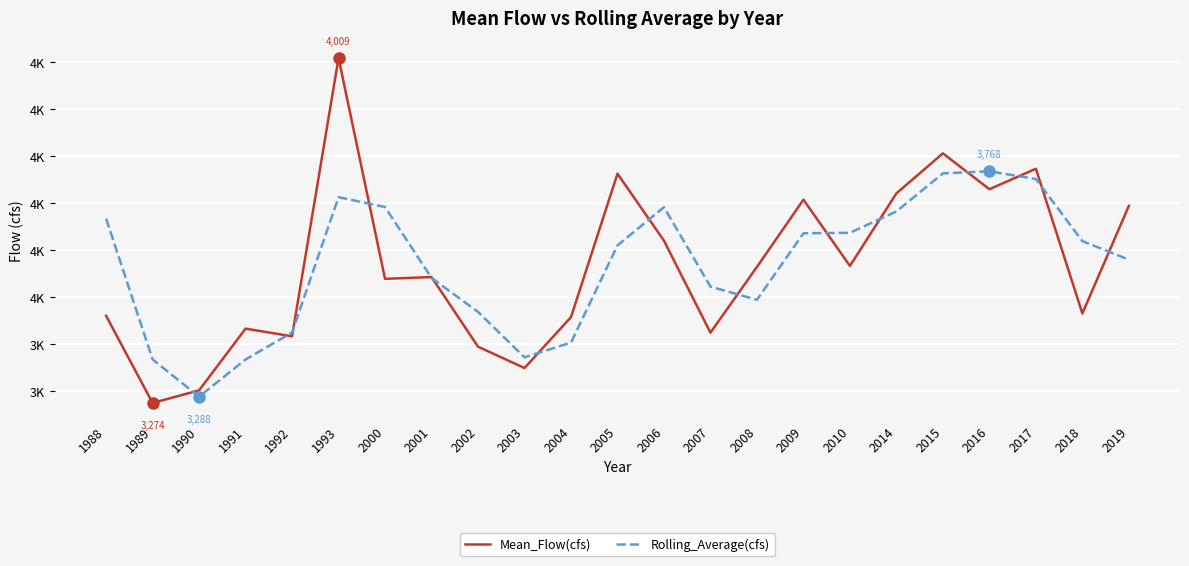

How many interior local peaks does the Rolling_Average(cfs) series have?

3